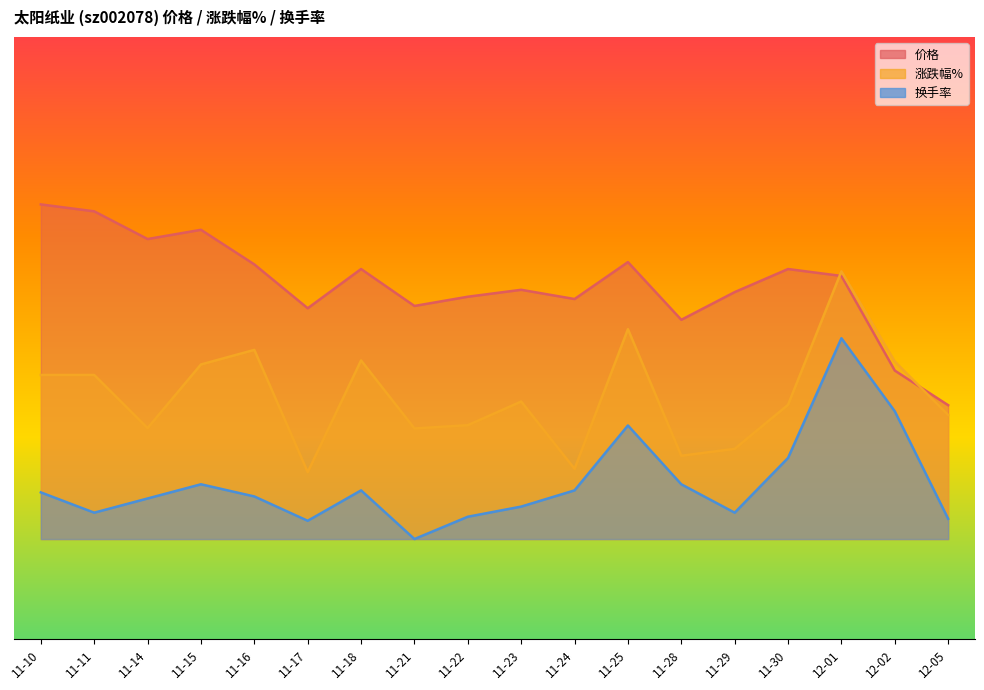

What is the label of the 14th point from the right?

11-16